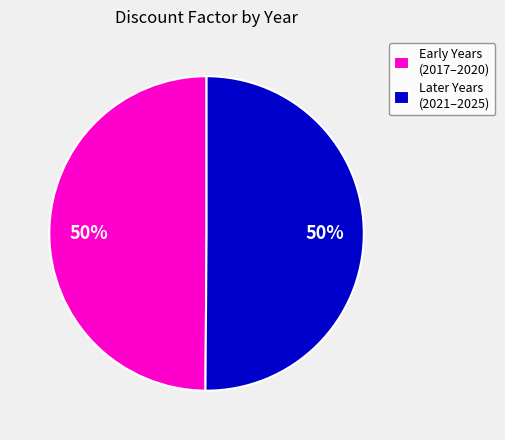

To the nearest percent, what is the combined percentage of Later Years (2021–2025) and Early Years (2017–2020)?

100%